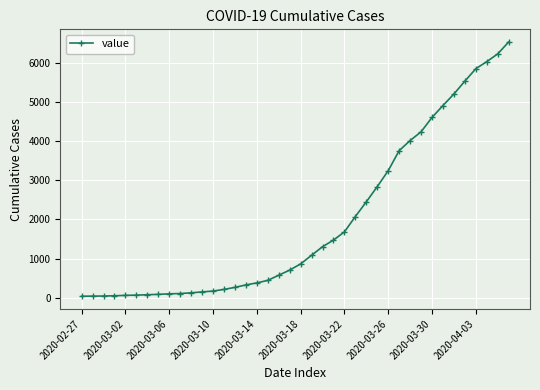

What is the average value?

1948